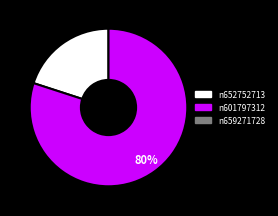

To the nearest percent, what is the difference between the largest and smallest slice percentages?

60%